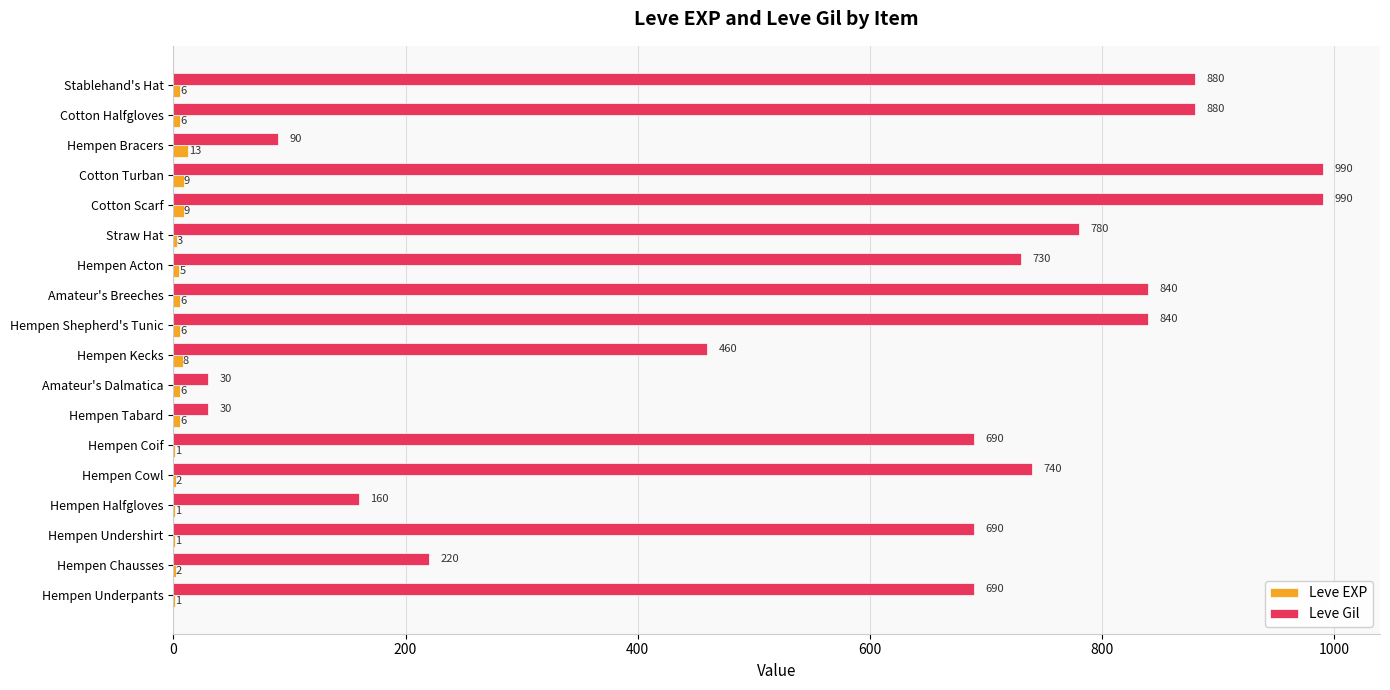

What is the highest value of the Leve Gil series?

990